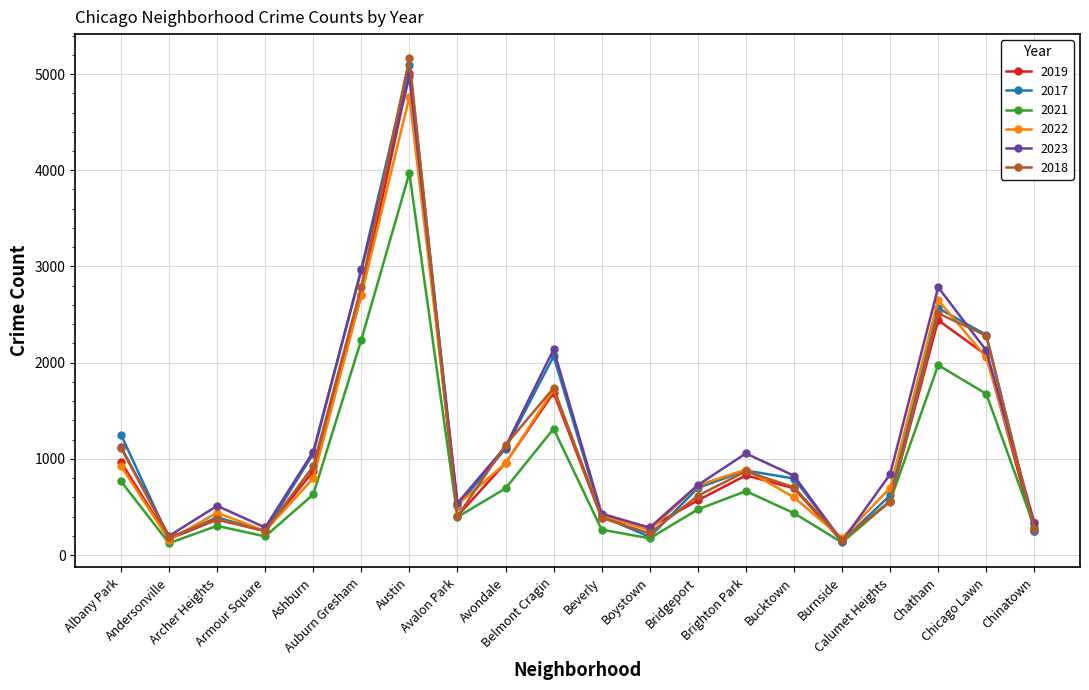

Is this an area chart (filled region under the line)?

No